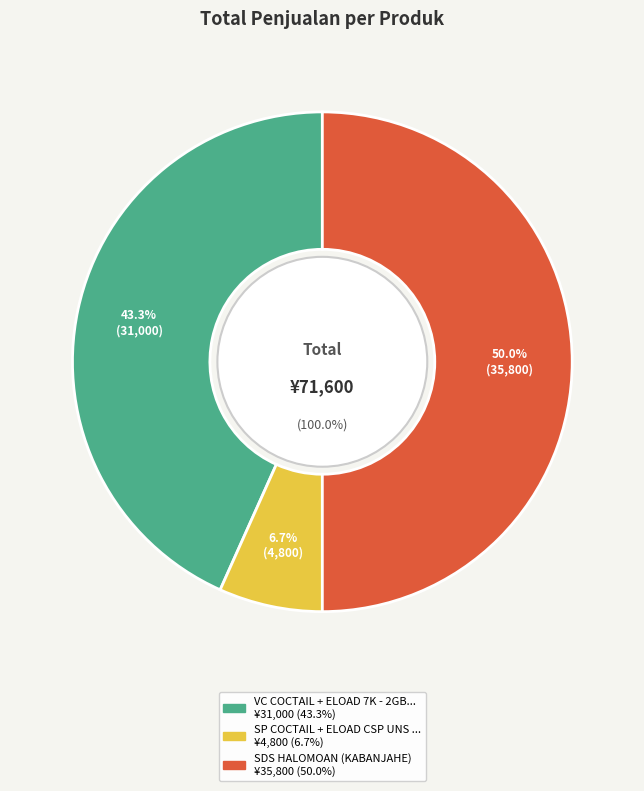

Is there a majority slice in this chart?

No